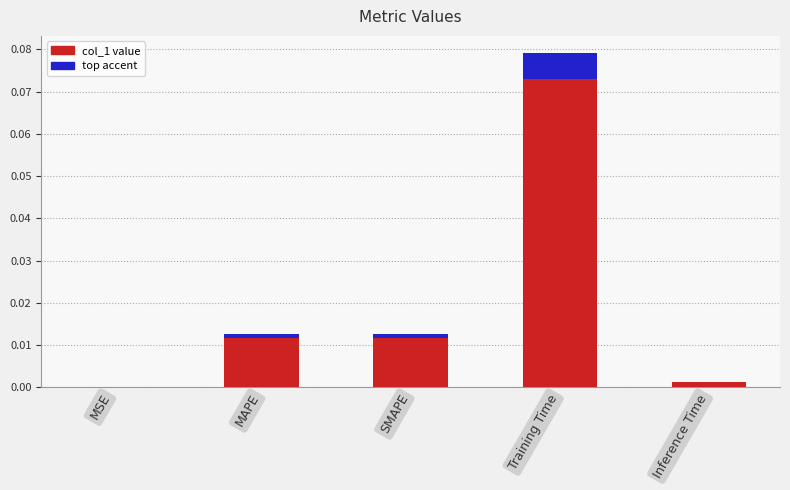

What is the label of the 1st bar from the right?

Inference Time